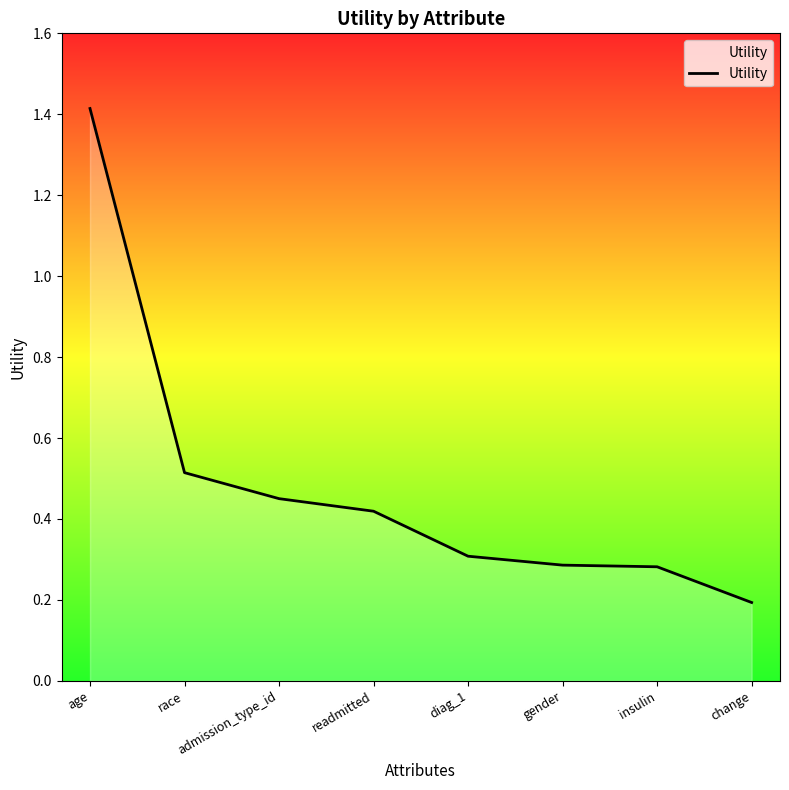

What position from the left is admission_type_id?

3